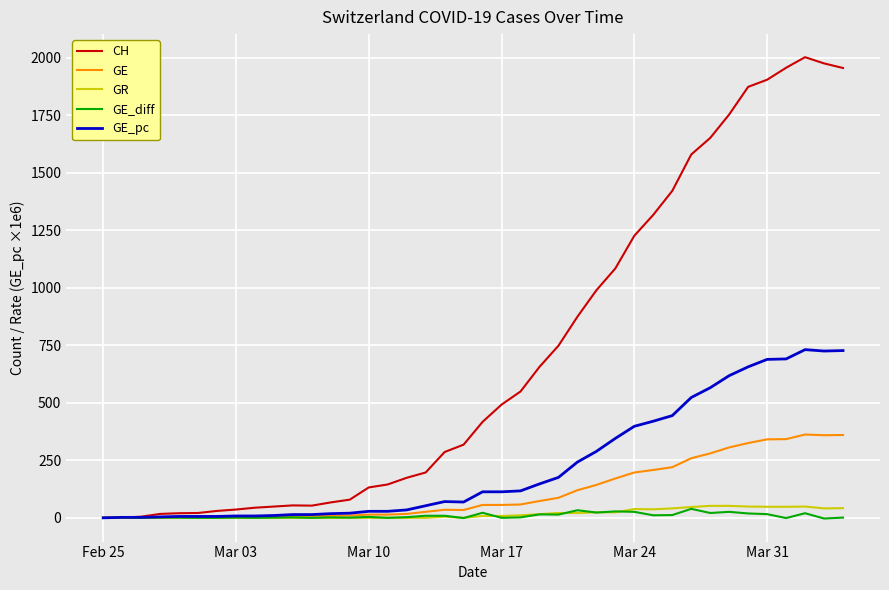

Which series has the largest range (max minus min)?

CH